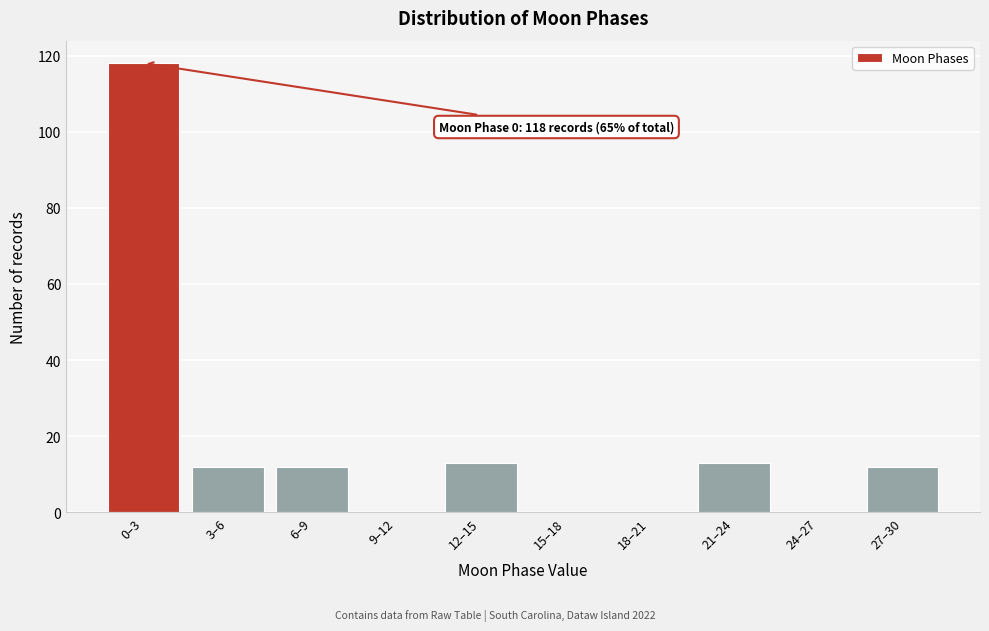

Reading right to left, transcribe all the data shown in this chart.

27–30=12	24–27=0	21–24=13	18–21=0	15–18=0	12–15=13	9–12=0	6–9=12	3–6=12	0–3=118